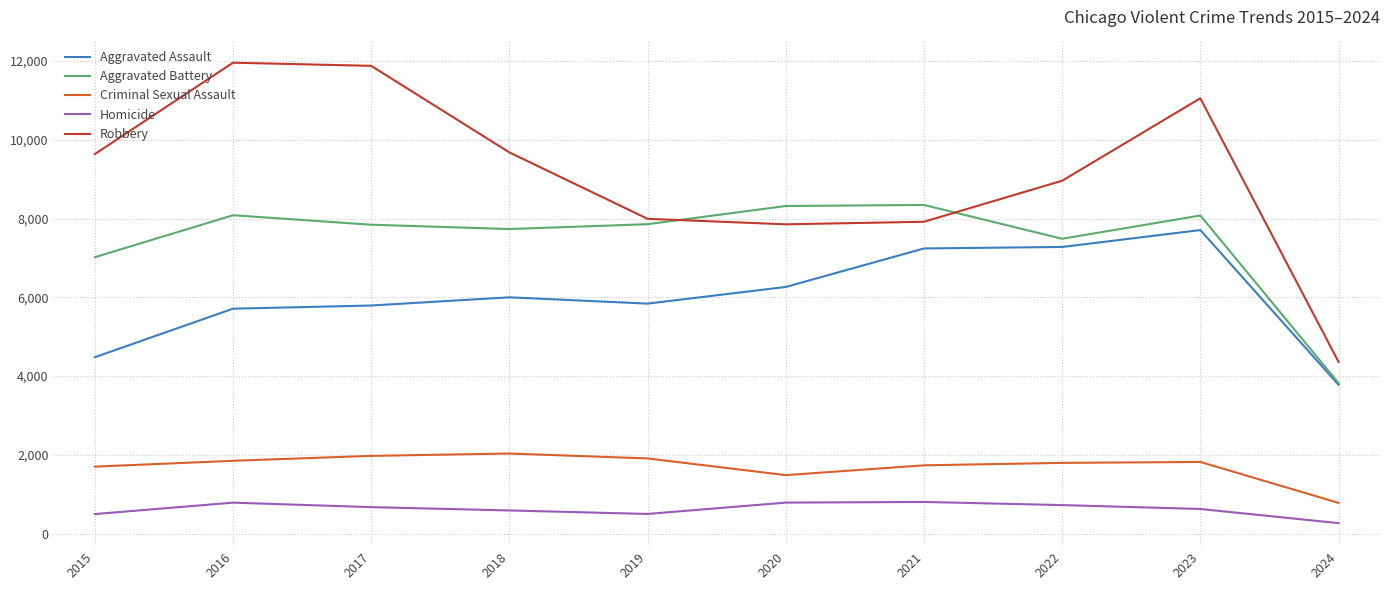

True or false: Aggravated Battery has a value of 10734 at 2015.

False